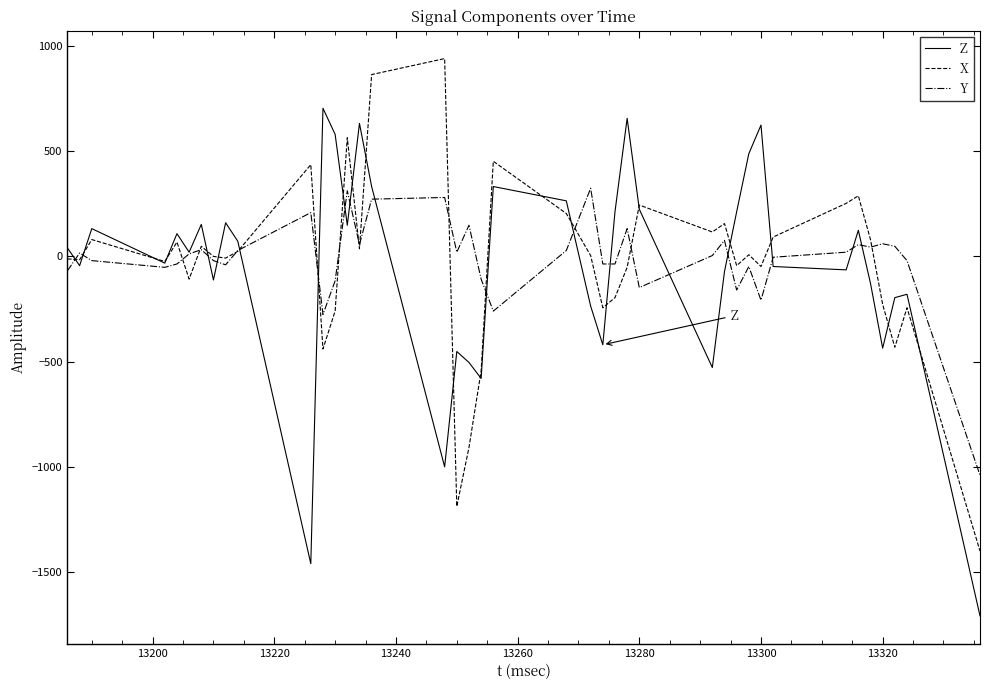

Rank the series by their maximum value, from lowest to highest.

Y, Z, X